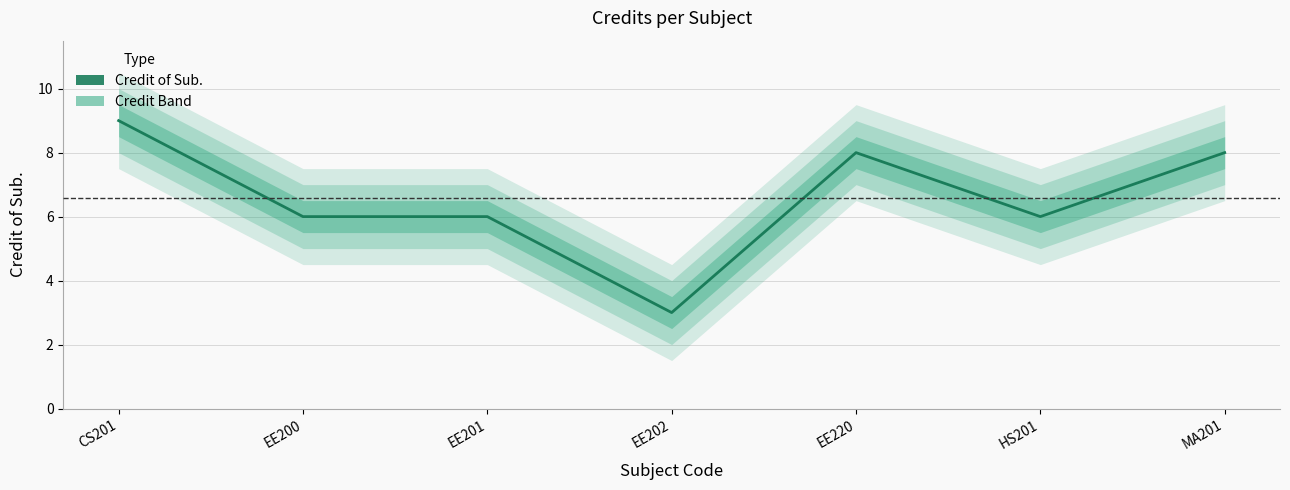

Where is the data nearest to the value 6?

EE200